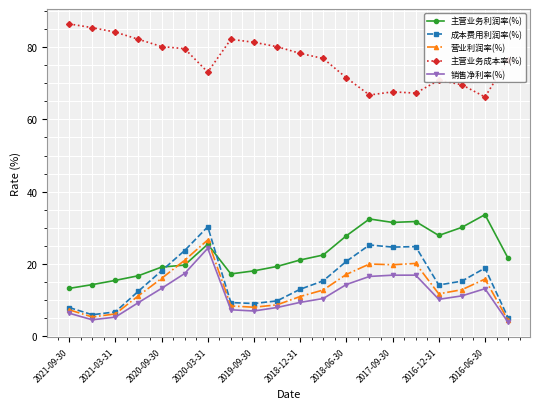

What is the value of the 主营业务利润率(%) point at the 3rd from the left?

15.4